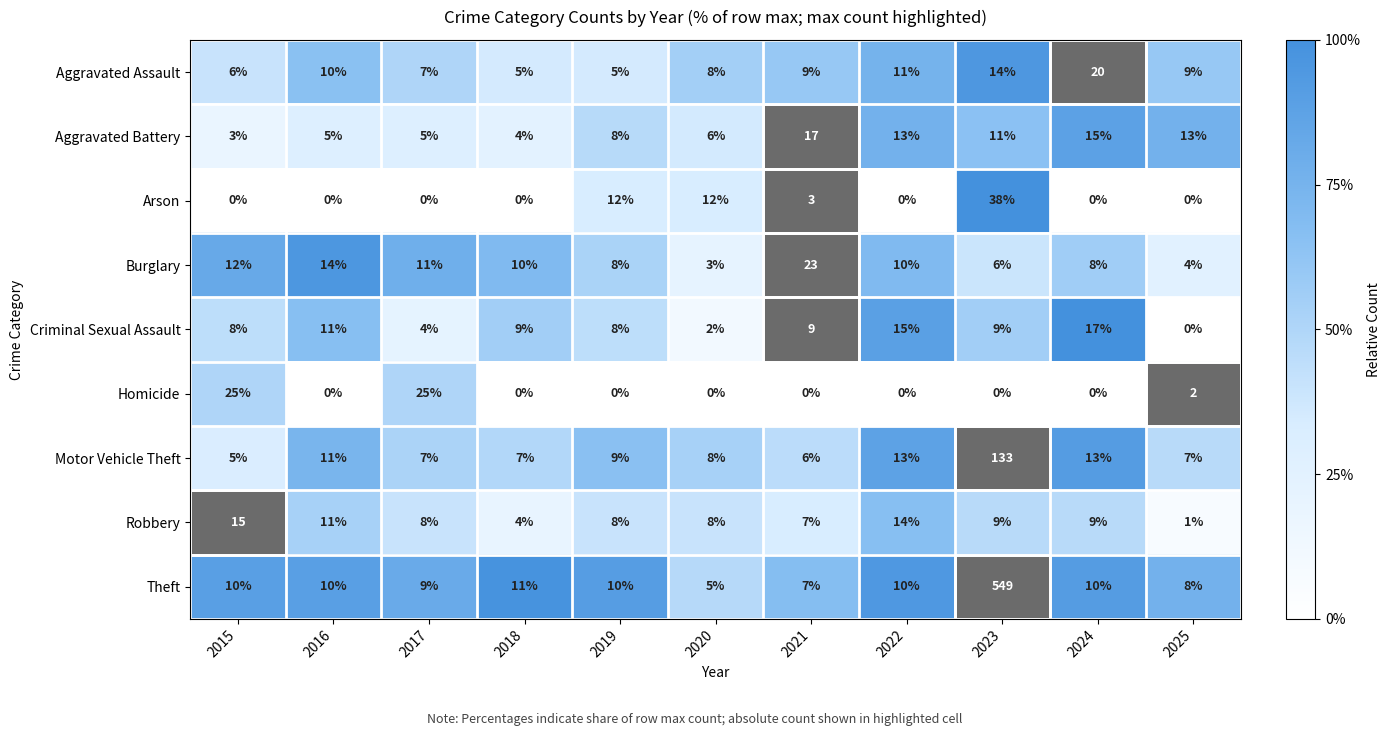

What is the greatest value displayed?

549